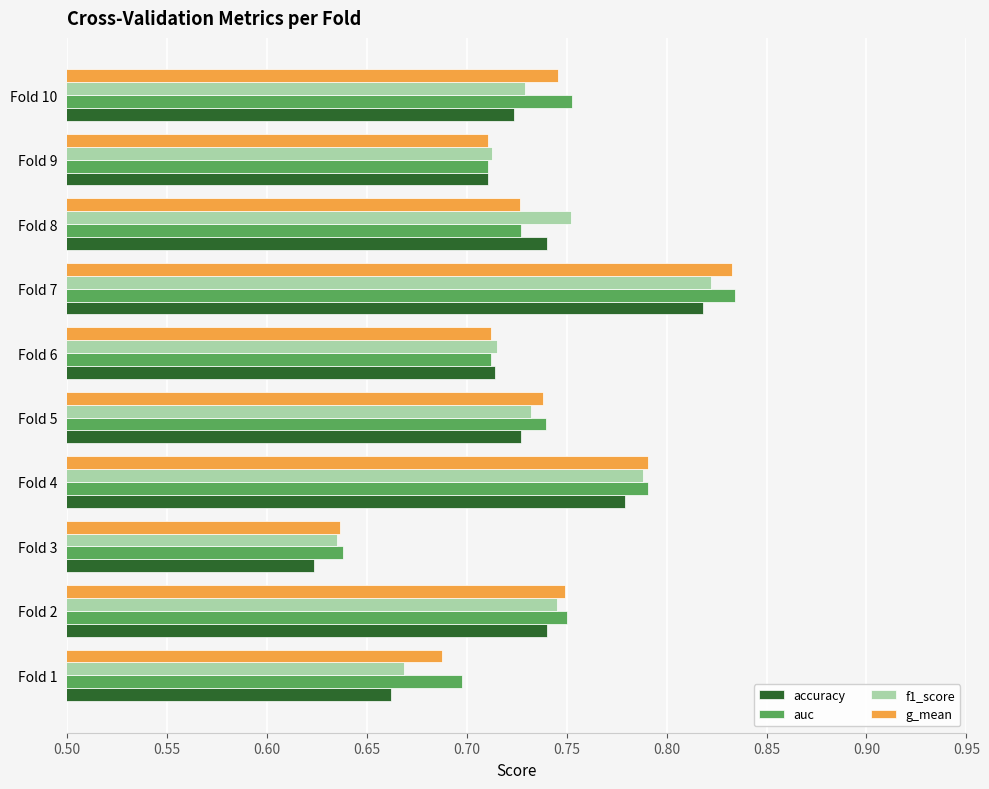

The auc series shows 0.7 at Fold 5. True or false?

True